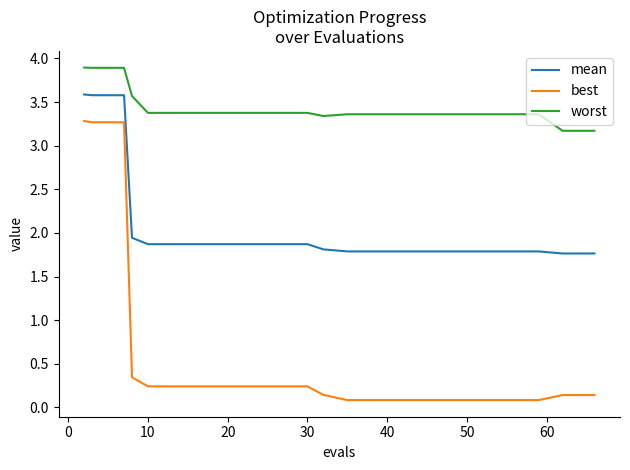

True or false: best and mean cross at least once.

False